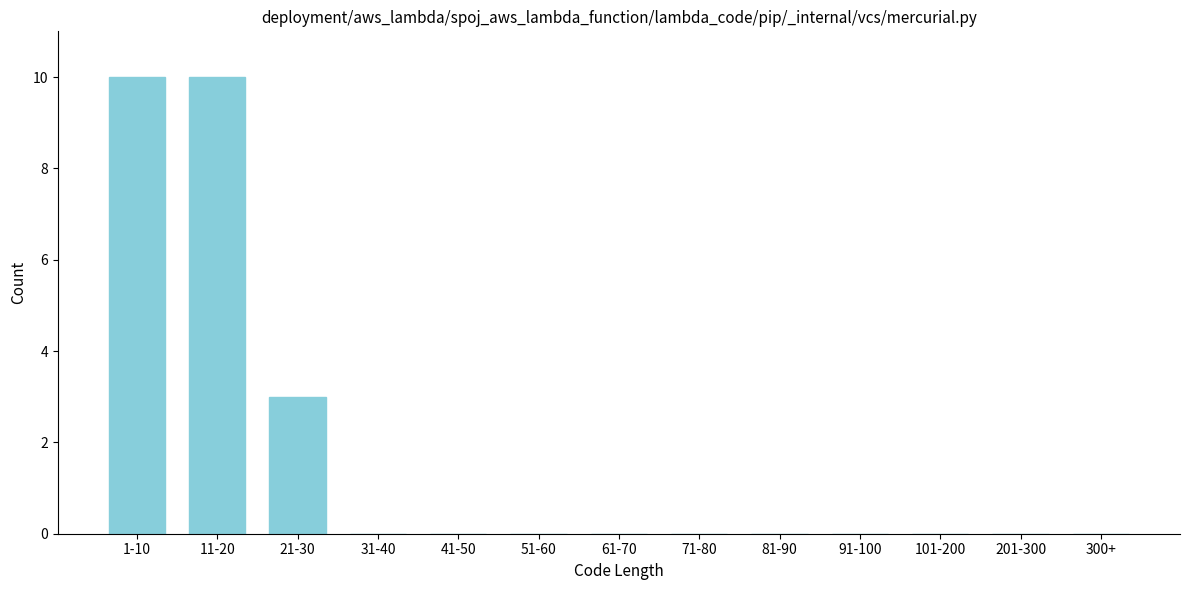

Reading left to right, transcribe all the data shown in this chart.

1-10=10	11-20=10	21-30=3	31-40=0	41-50=0	51-60=0	61-70=0	71-80=0	81-90=0	91-100=0	101-200=0	201-300=0	300+=0